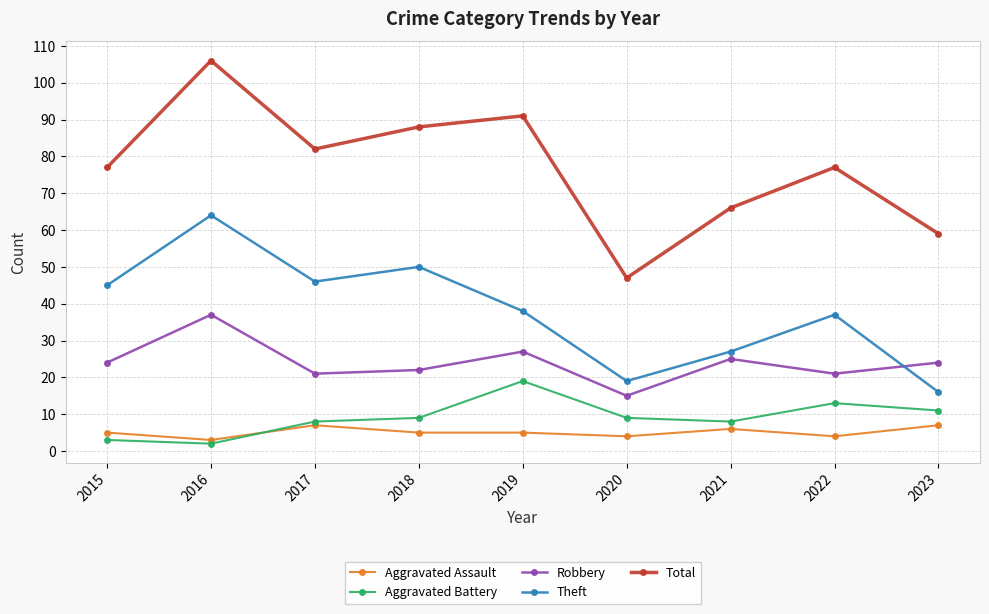

At which category is the sum across all series the highest?

2016